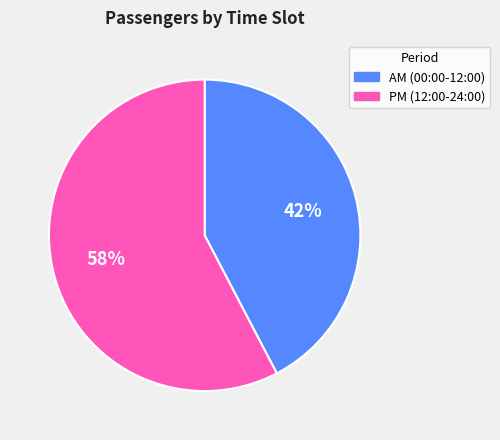

Is there any slice that represents more than half of the pie?

Yes